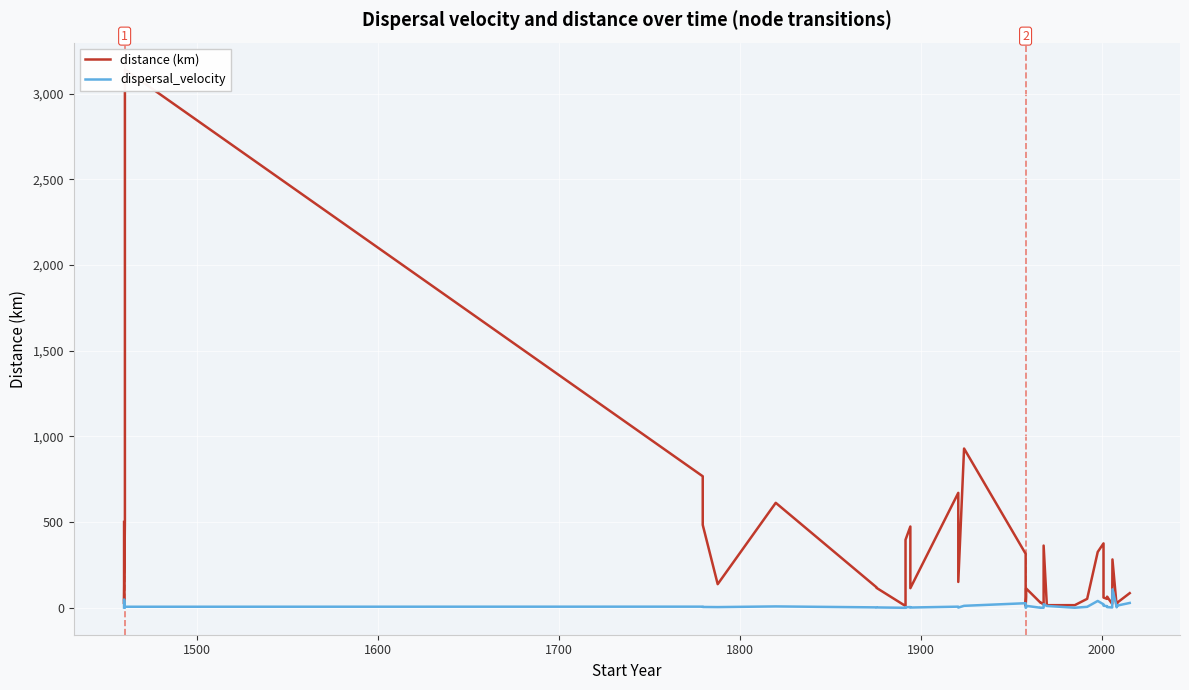

How many interior local peaks does the distance (km) series have?

11